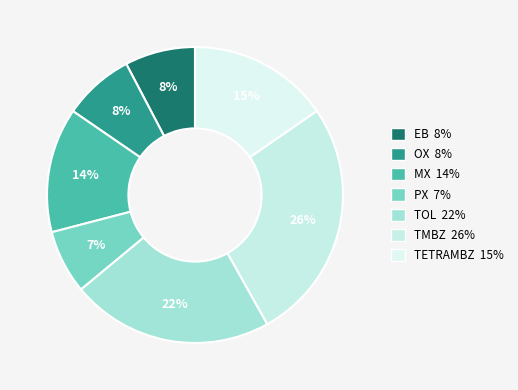

Which has a higher value, TMBZ or MX?

TMBZ